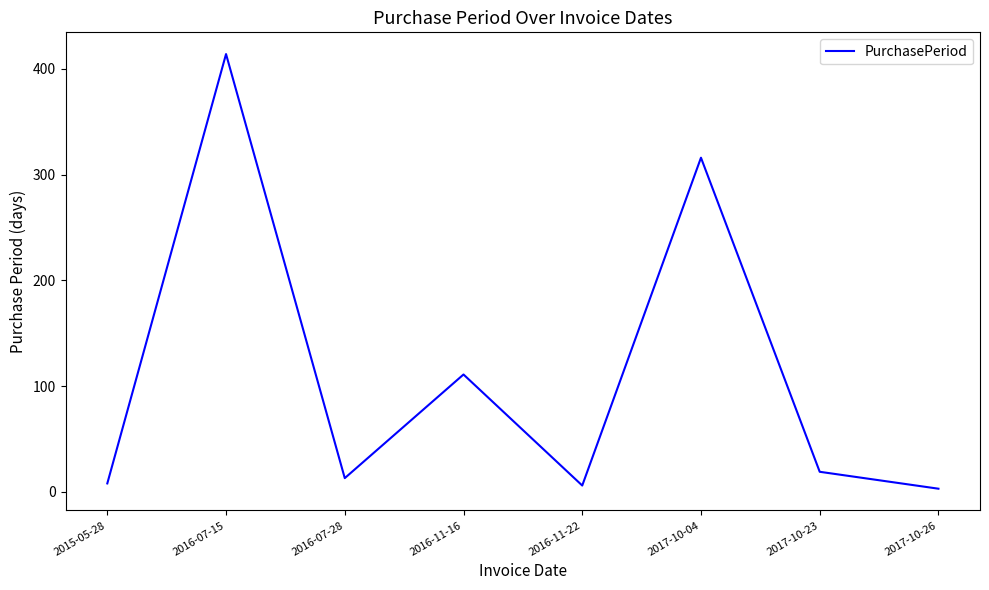

Is it true that the value at 2016-07-15 is 414?

True